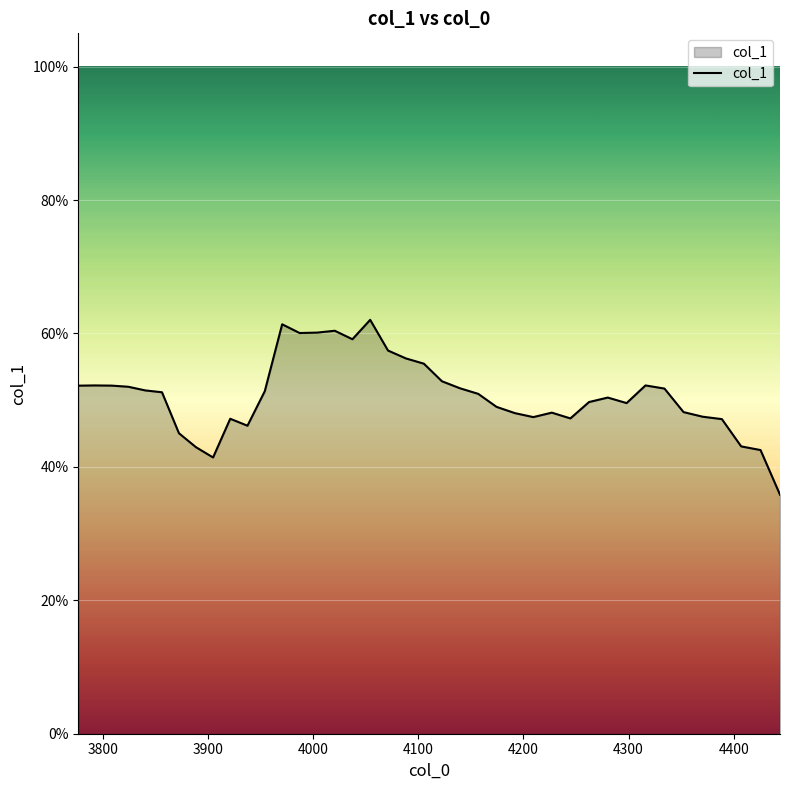

What is the maximum value shown in the chart?

0.6